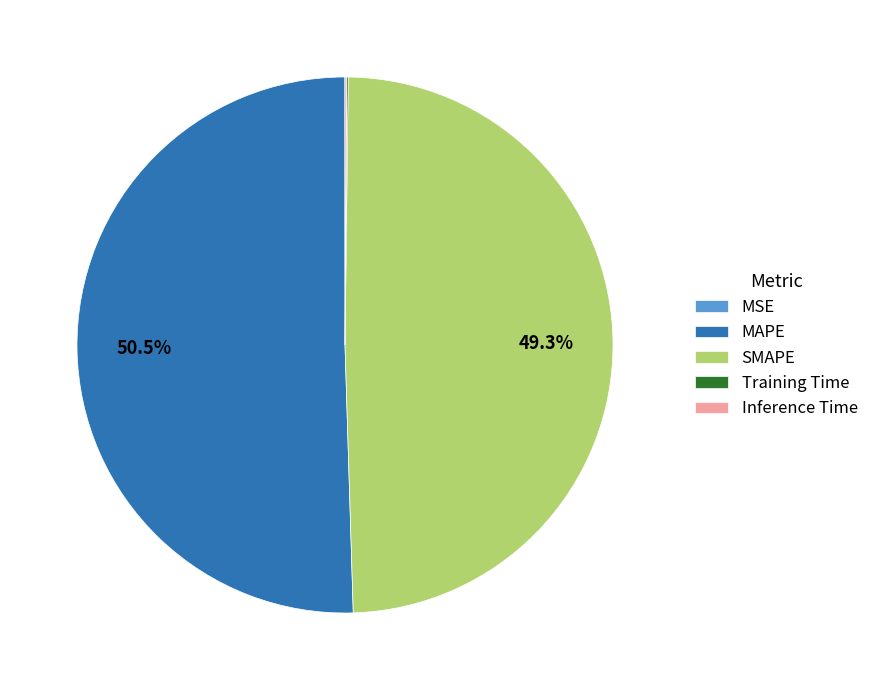

Which slice represents more than half of the pie?

MAPE